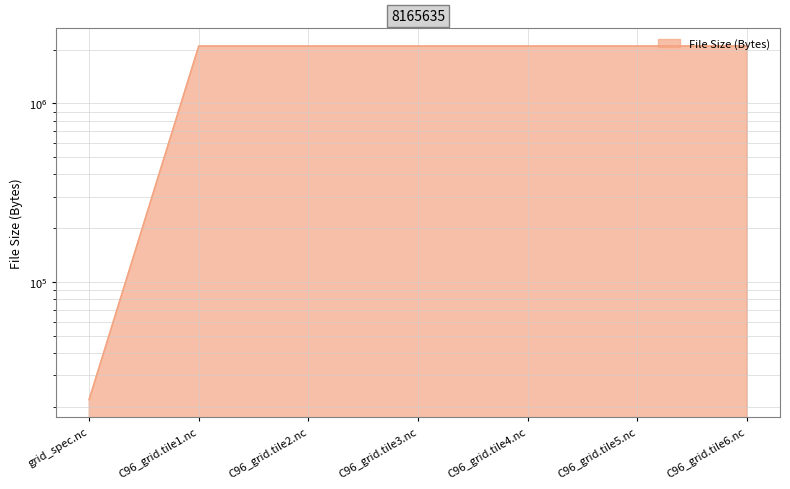

Approximately how many times larger is the value at C96_grid.tile3.nc compared to C96_grid.tile6.nc?

1.0